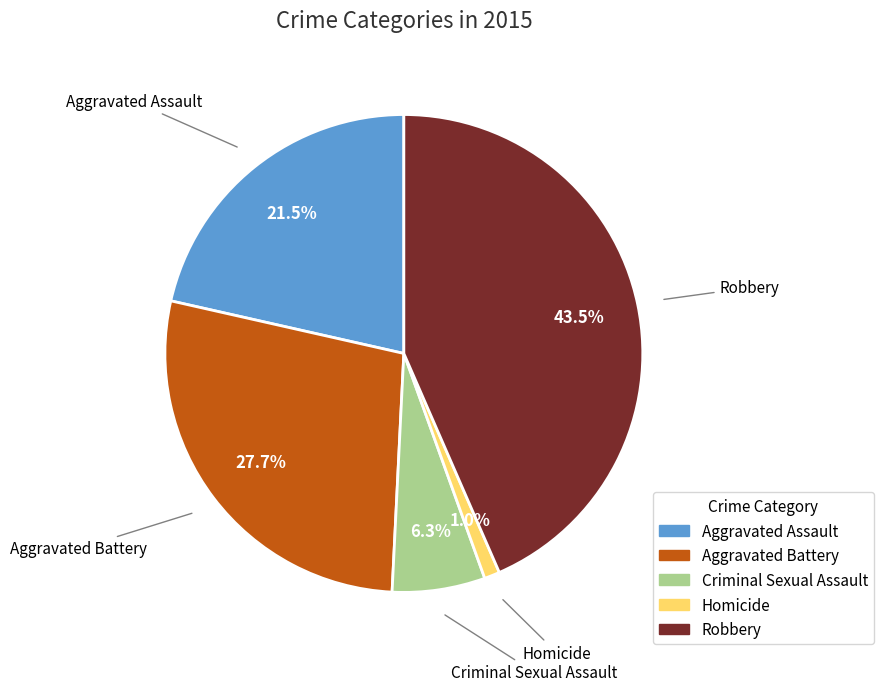

How many segments does this pie chart have?

5